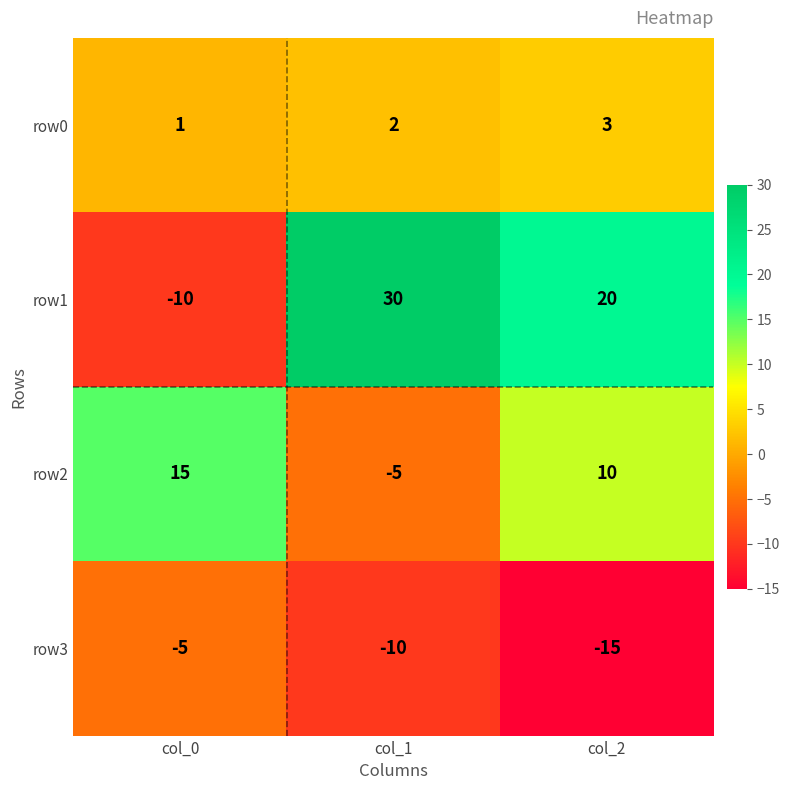

List the series in order of their peak value, highest first.

row1, row2, row0, row3